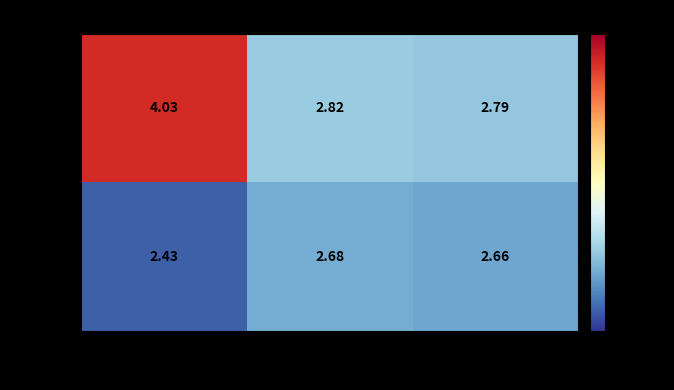

Is the value of TRUE at 0 greater than the value of false at 0?

No